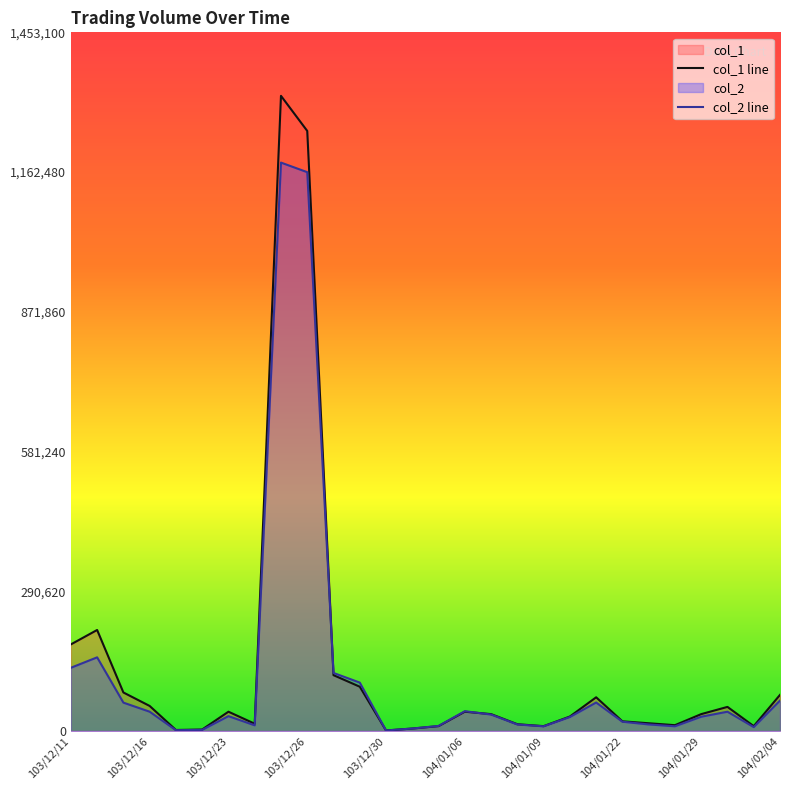

List the series in order of their peak value, highest first.

col_1 line, col_2 line